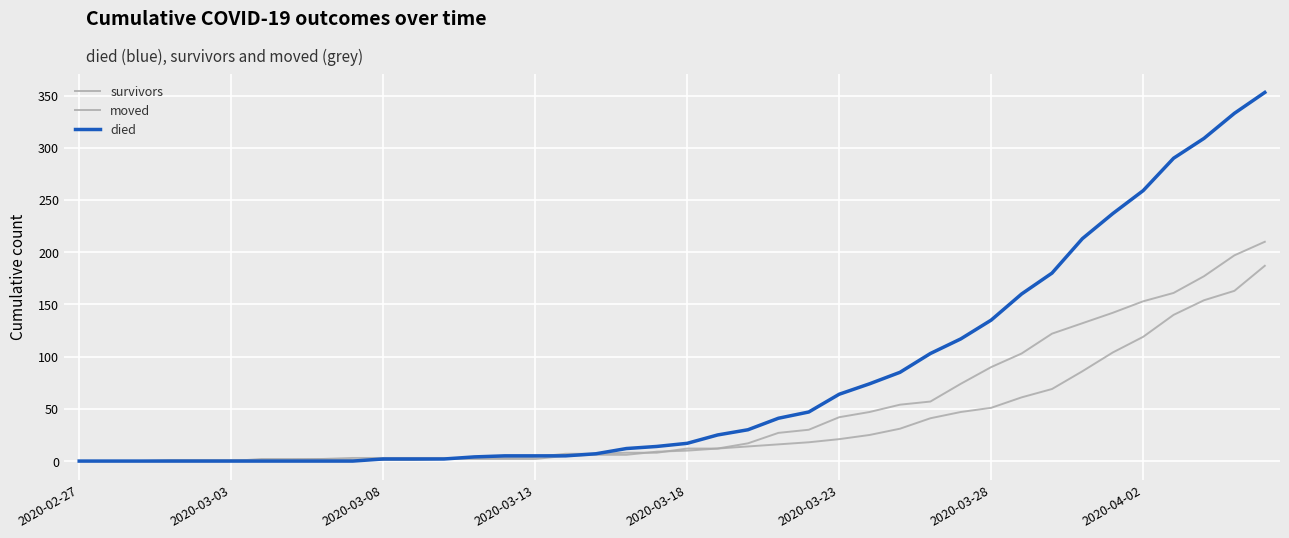

How many lines are shown in the chart?

3